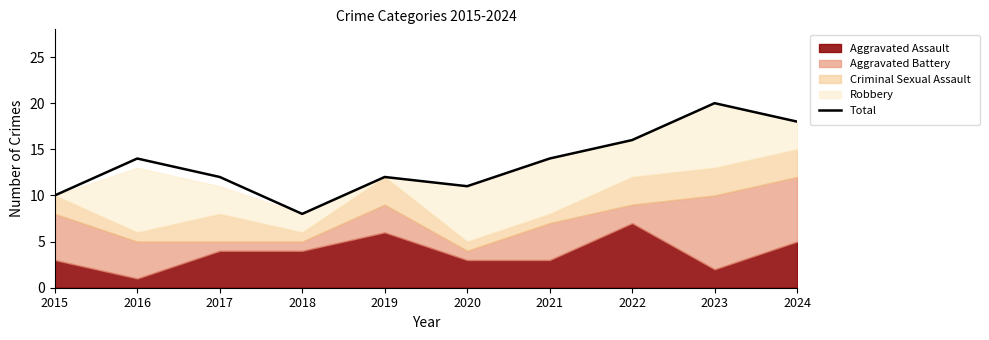

What is the smallest value displayed?

8